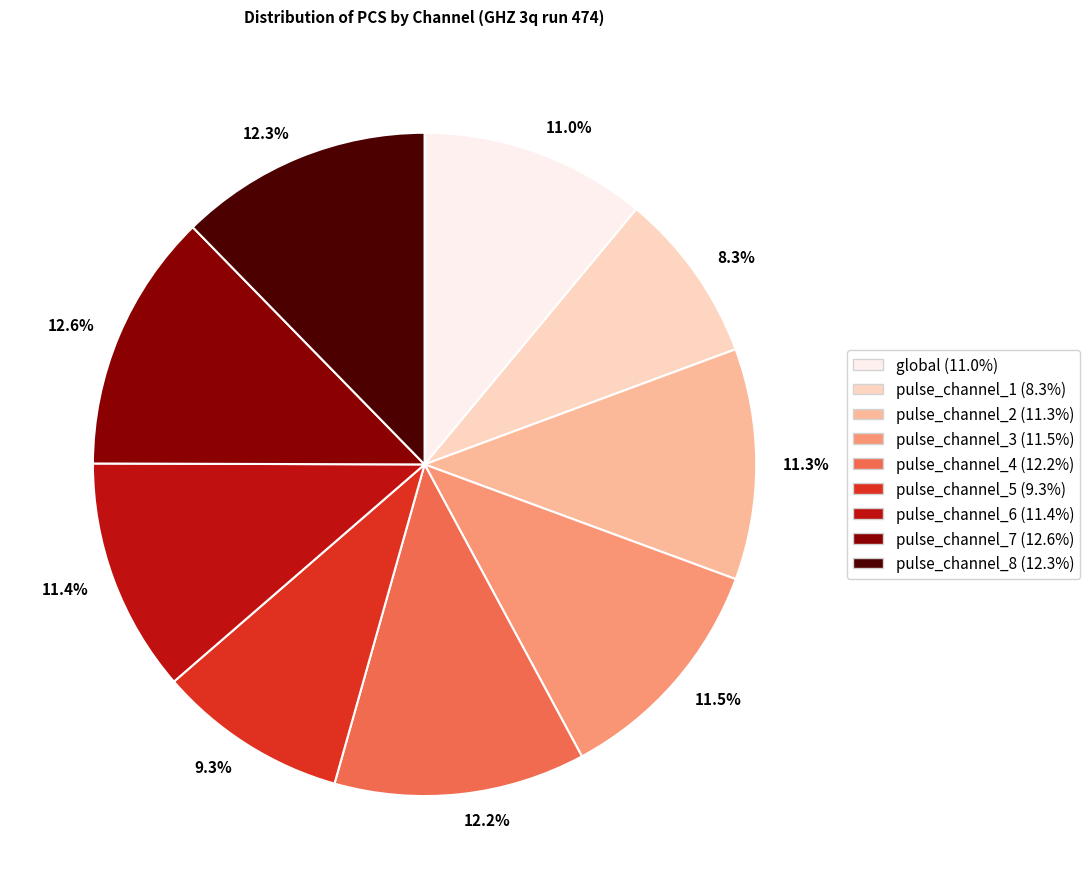

How much of the chart is everything except global?

89.0%